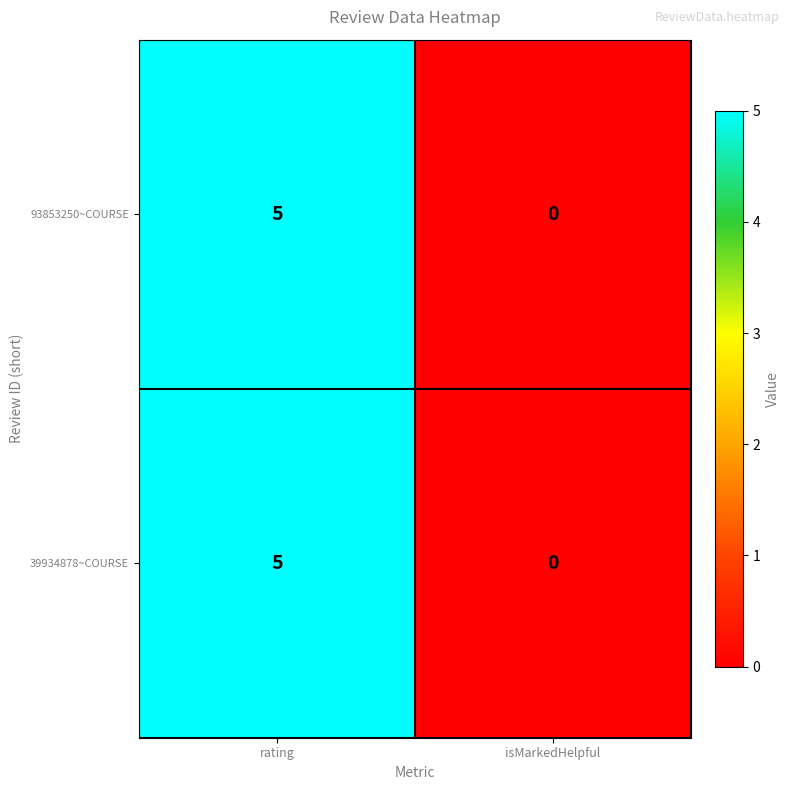

List the labels in order of 93853250~COURSE value, smallest first.

isMarkedHelpful, rating